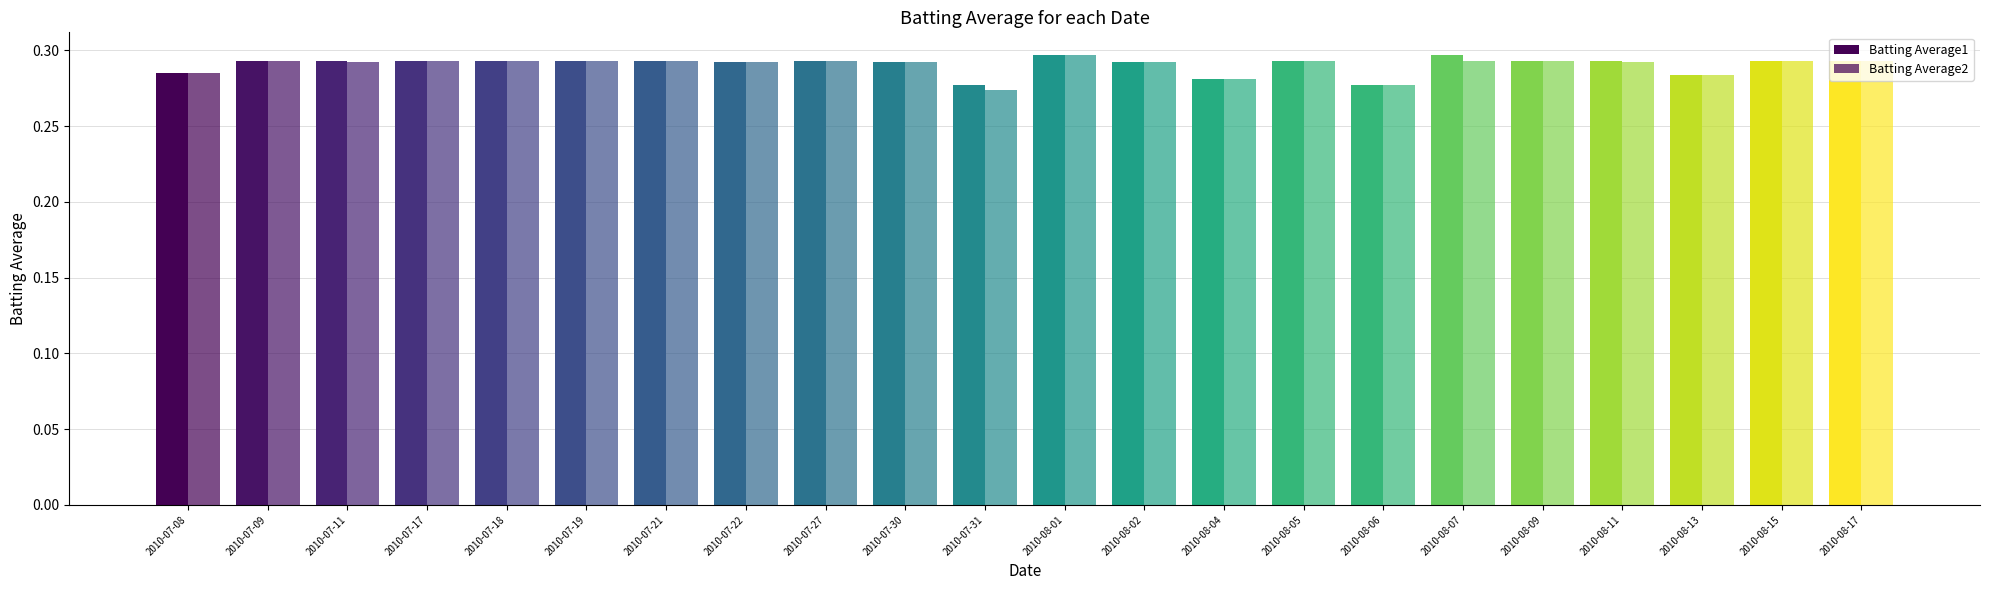

How many data points does each series have?

22